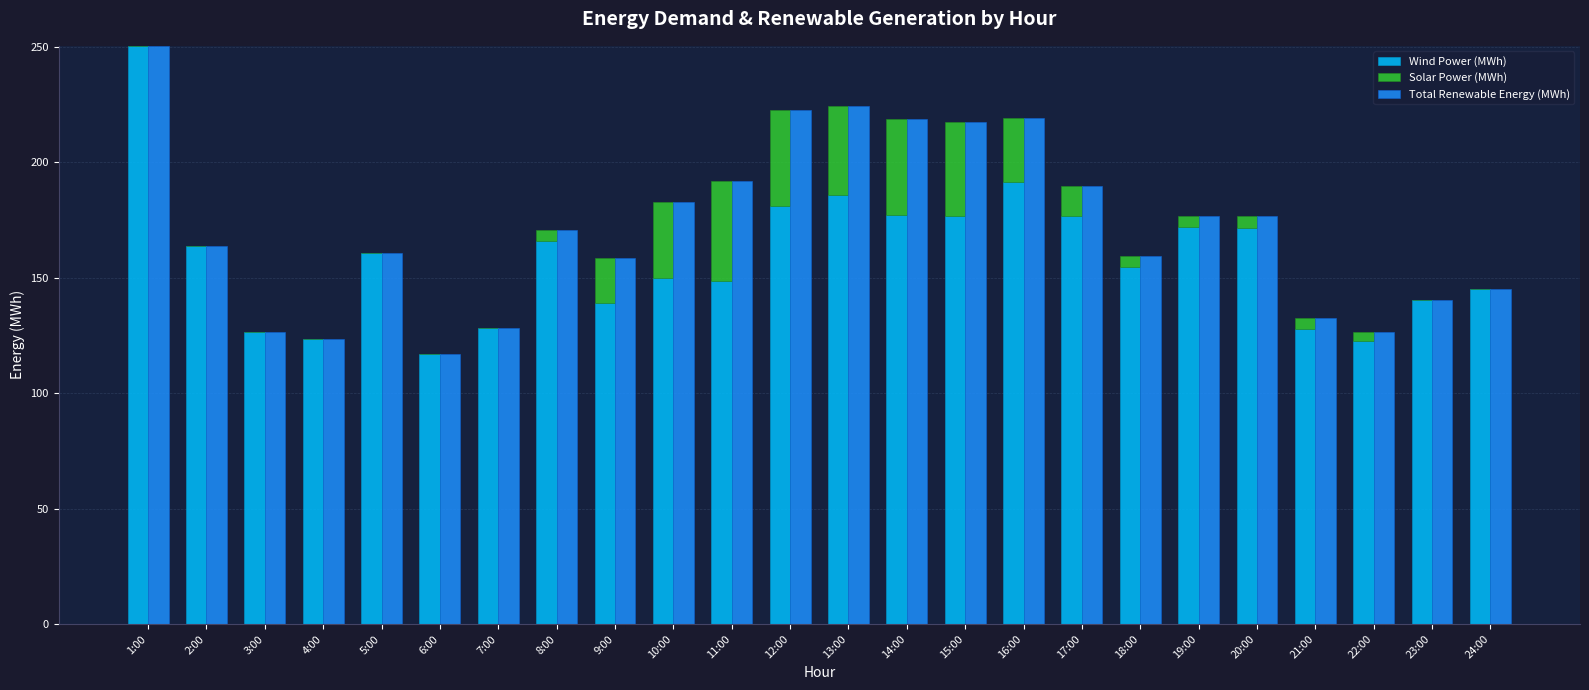

Which series has the widest spread of values?

Wind Power (MWh)